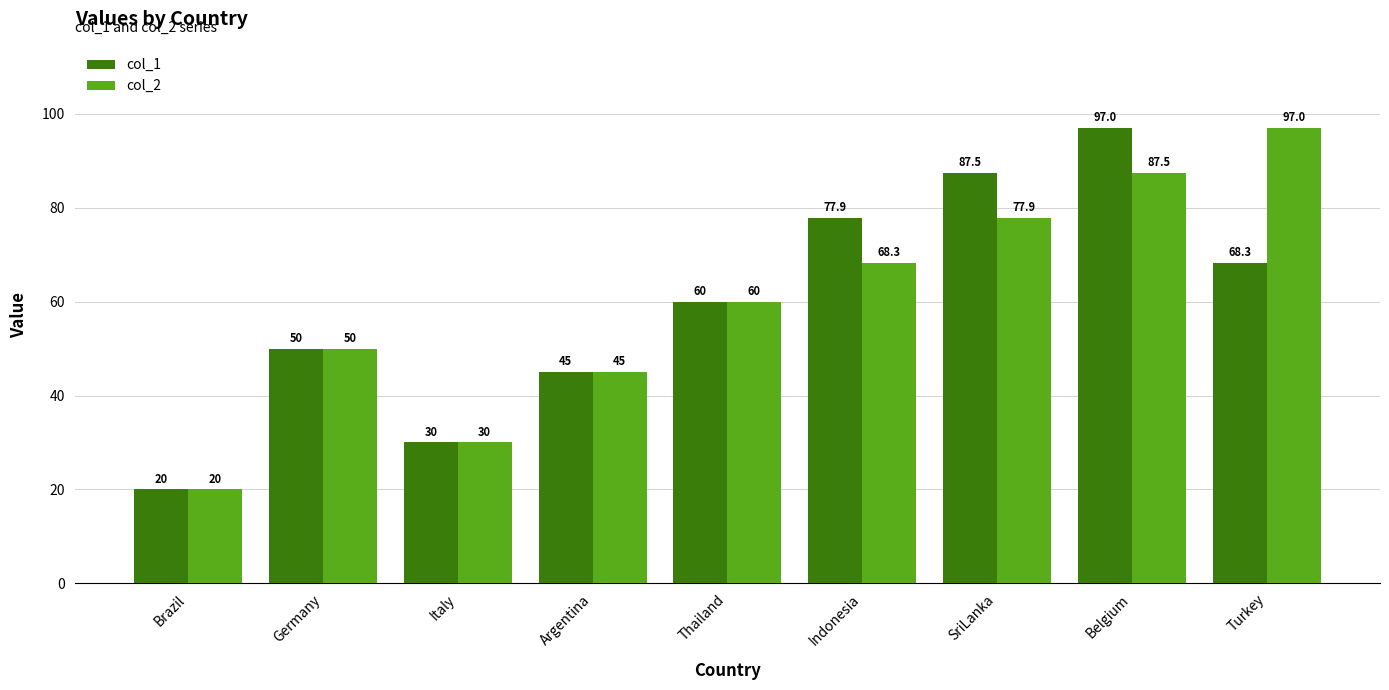

What is the greatest value displayed?

97.0